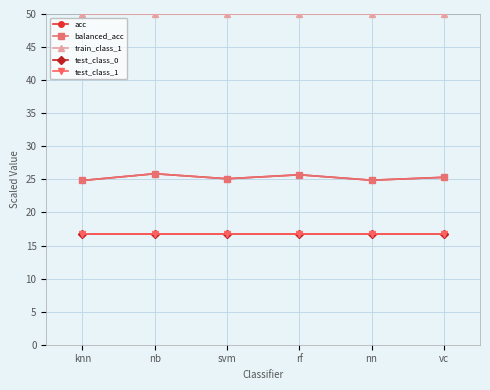

What is the value of the test_class_1 point at the 4th from the left?

16.7